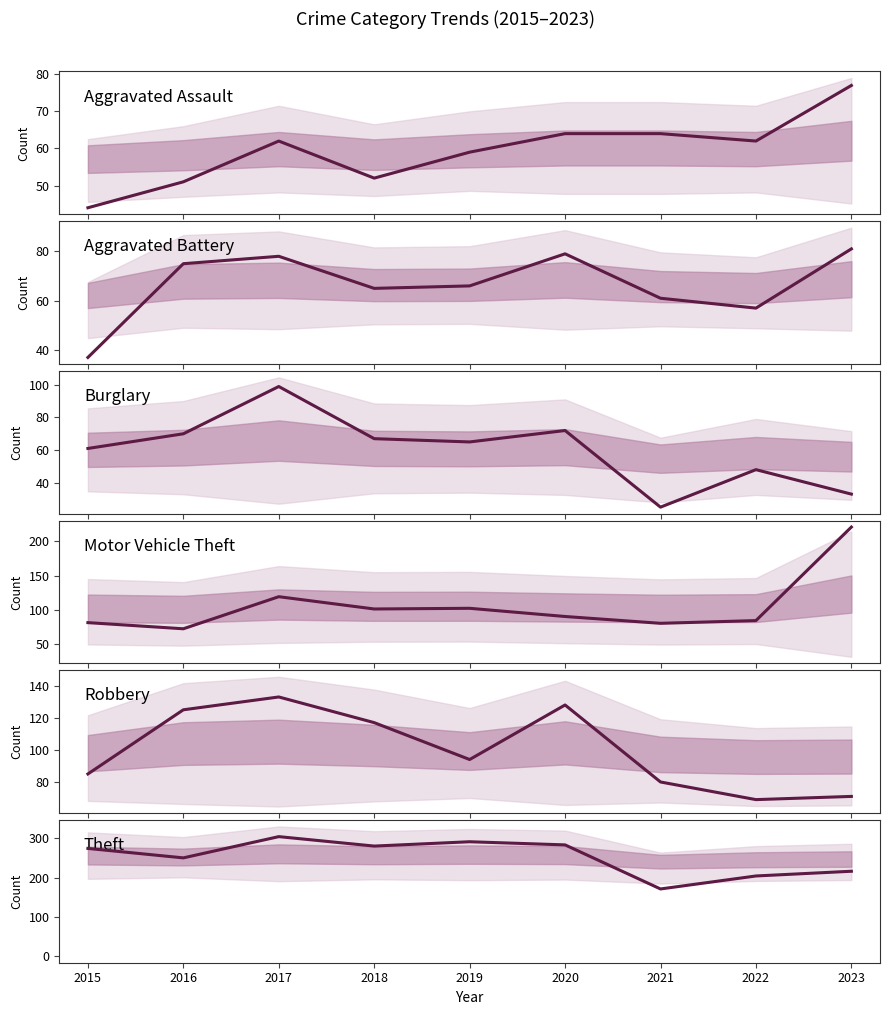

At which category is the sum across all series the highest?

2017